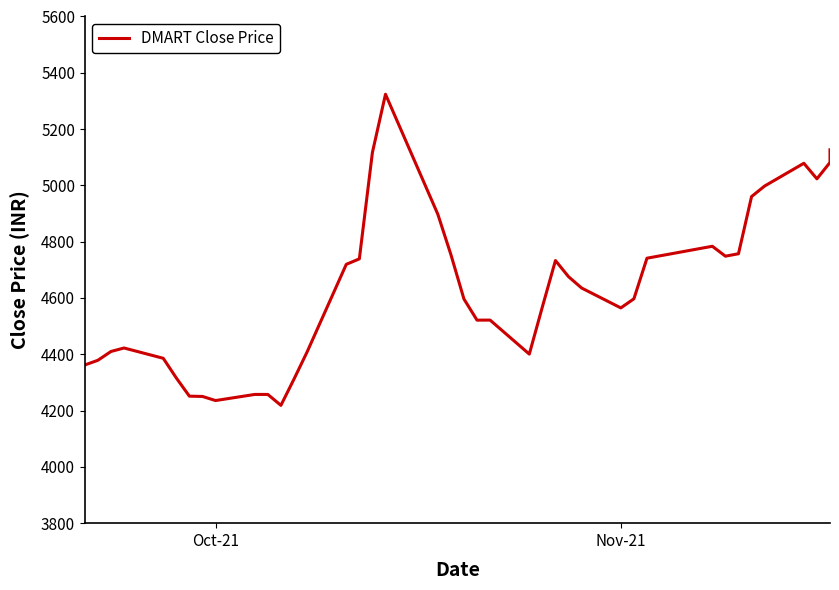

Is it true that the value at 33 is 1920.6?

False